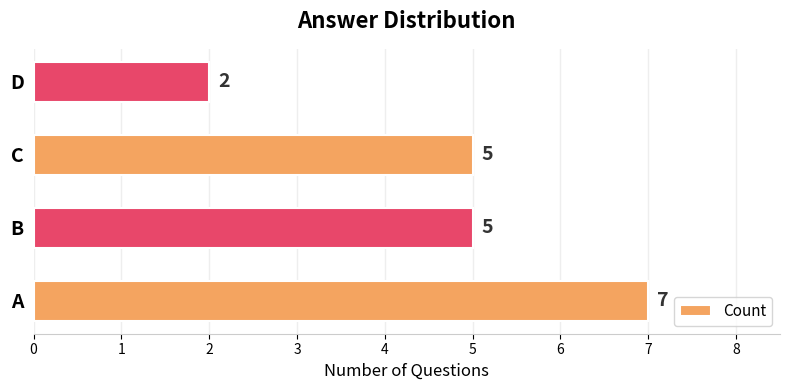

The chart shows a value of 8 at C. True or false?

False